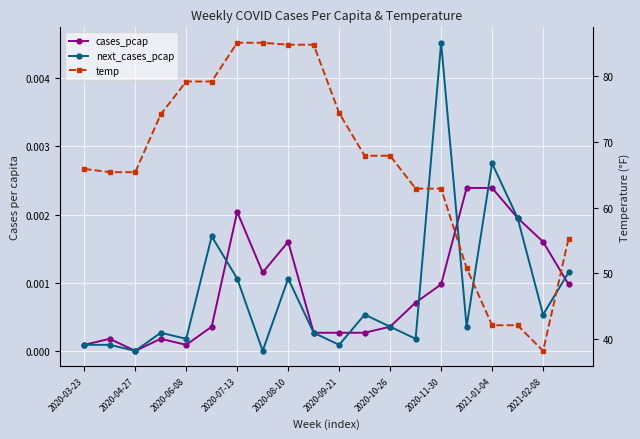

What is the total value across all series at 17?

42.1